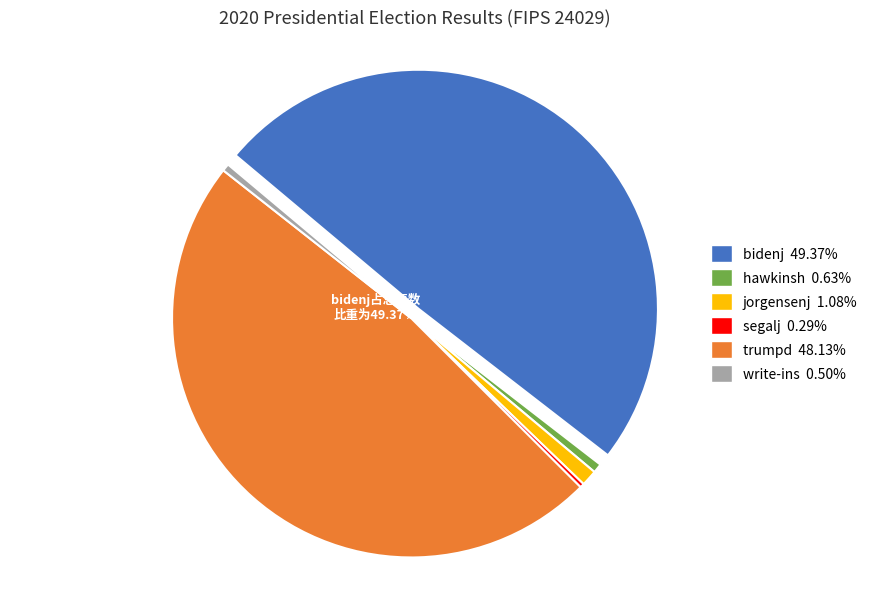

Does write-ins represent more than half of the total?

No